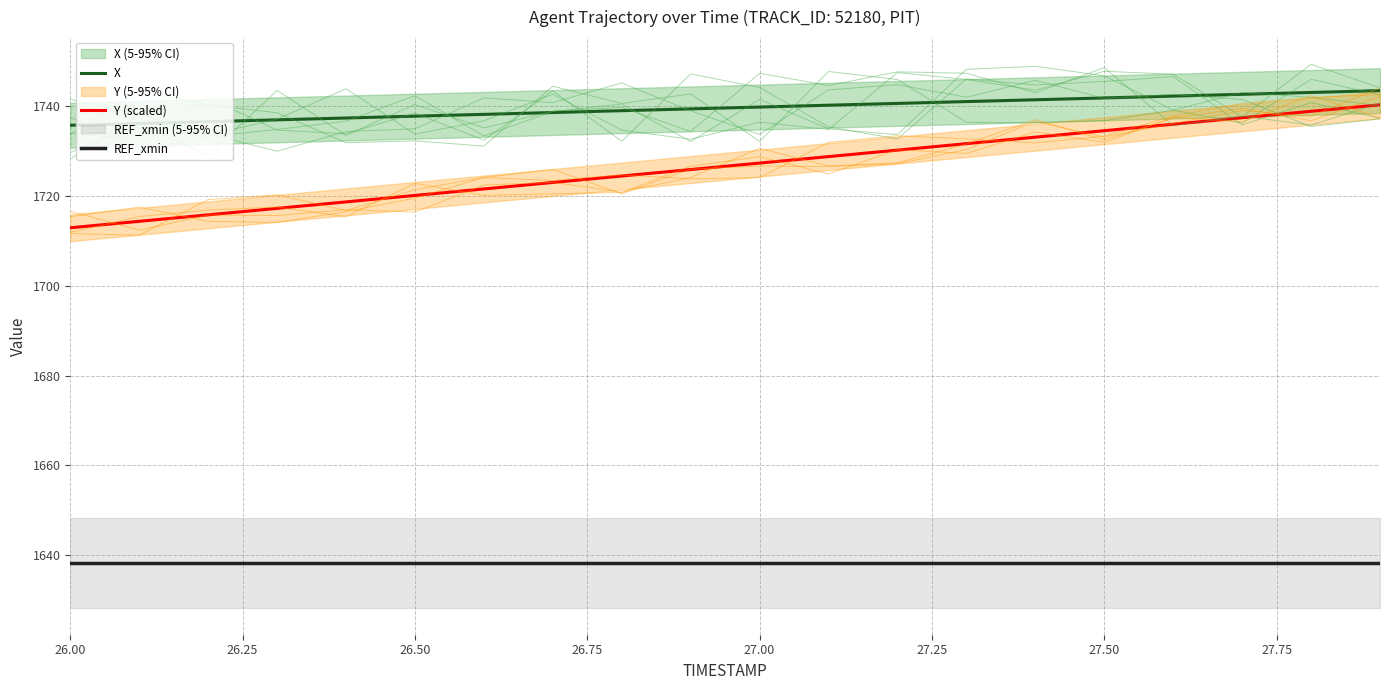

How many lines are shown in the chart?

3